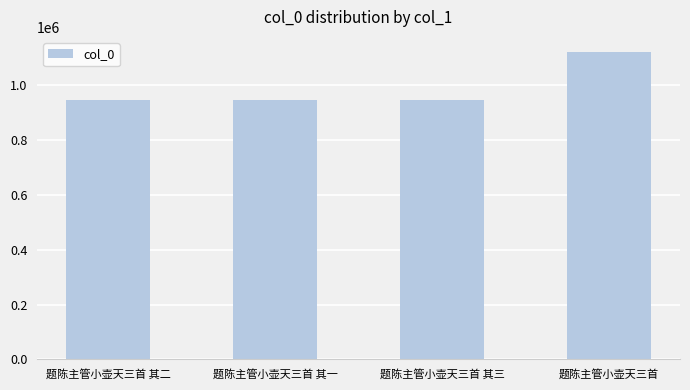

Approximately how many times larger is the value at 题陈主管小壶天三首 其二 compared to 题陈主管小壶天三首?

0.8